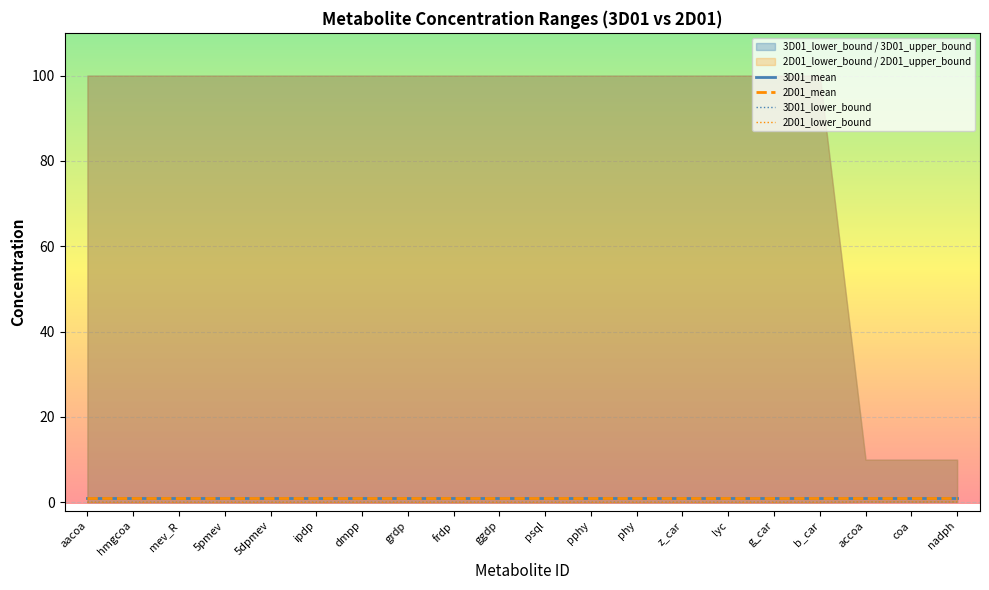

The 2D01_mean series shows 1.0 at lyc. True or false?

True